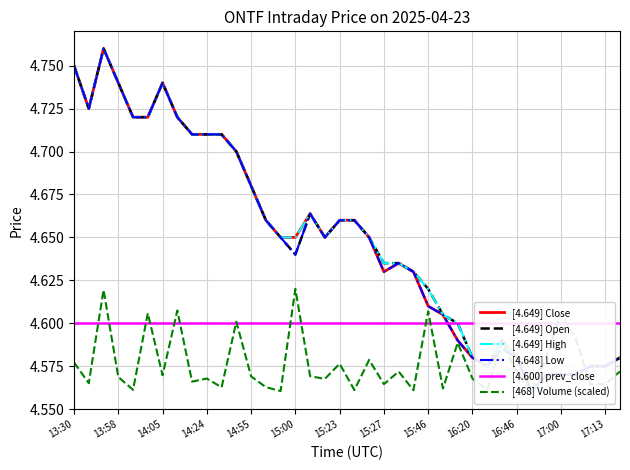

Which series changed the most between 15:27 and 17:13?

[4.649] Close